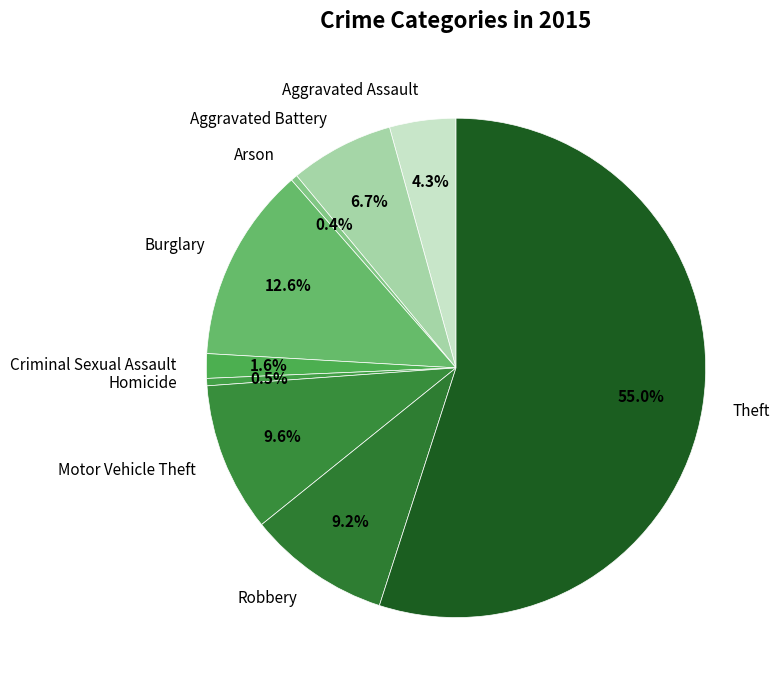

To the nearest percent, what is the average slice percentage?

11%